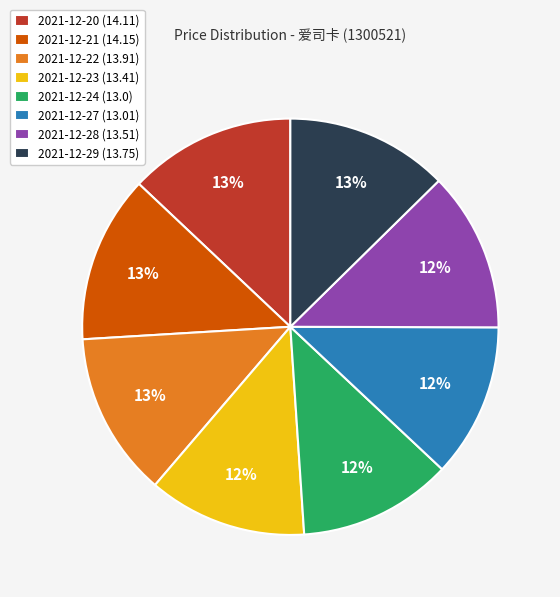

The 2021-12-24 slice represents 1% of the pie. True or false?

False